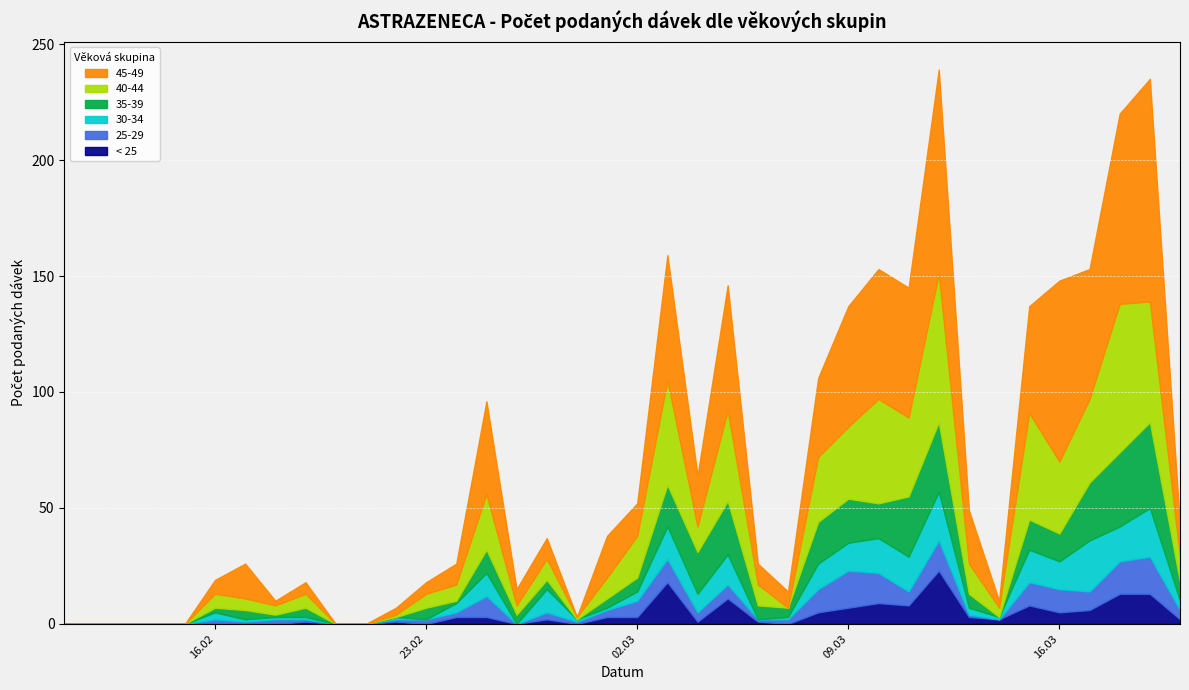

What is the sum of all < 25 values?

151